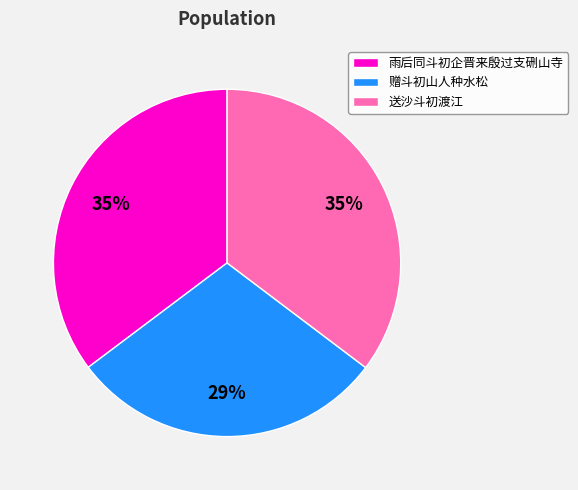

True or false: 送沙斗初渡江 accounts for 48% of the total.

False